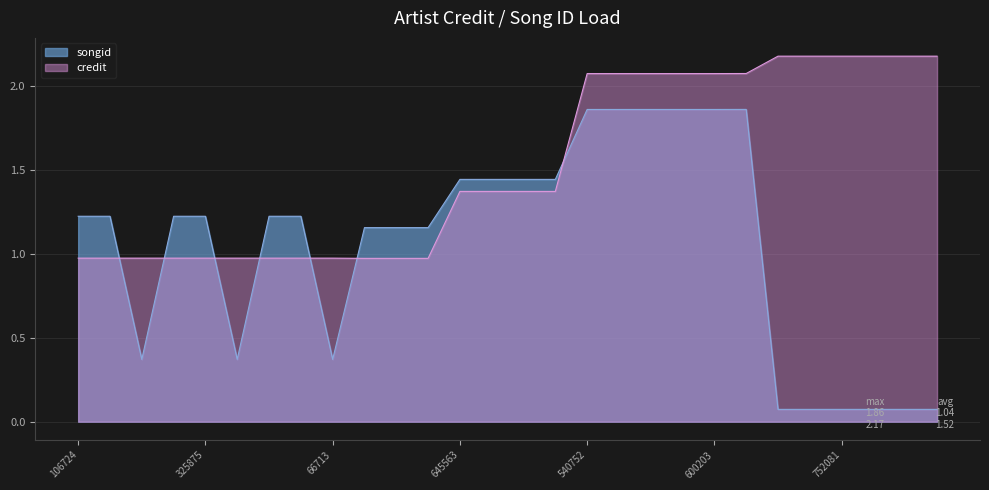

Is the value of credit at 645563 greater than the value of songid at 66713?

Yes